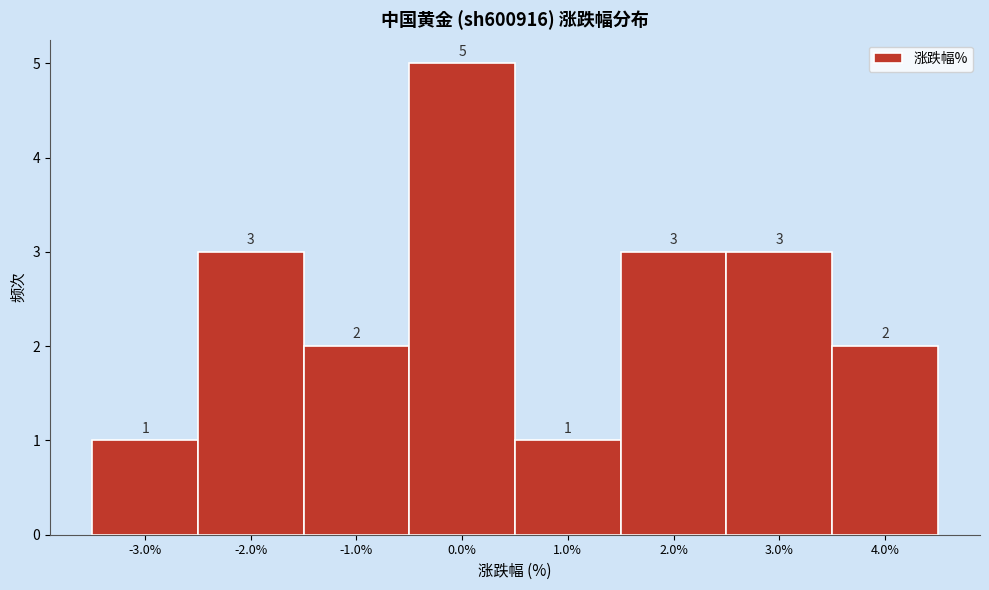

Reading left to right, transcribe this chart: for each bar, give the range it covers on the x-axis and its height.

-3.5 to -2.5: 1
-2.5 to -1.5: 3
-1.5 to -0.5: 2
-0.5 to 0.5: 5
0.5 to 1.5: 1
1.5 to 2.5: 3
2.5 to 3.5: 3
3.5 to 4.5: 2